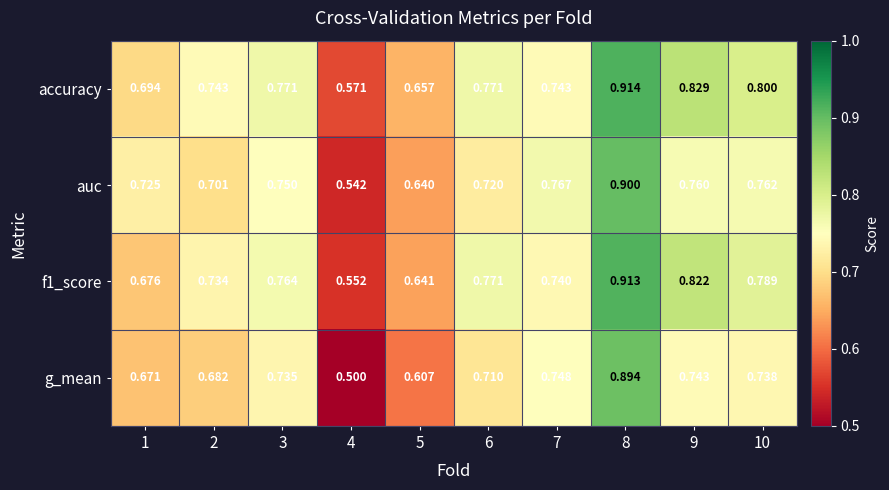

Which series has the largest range (max minus min)?

g_mean